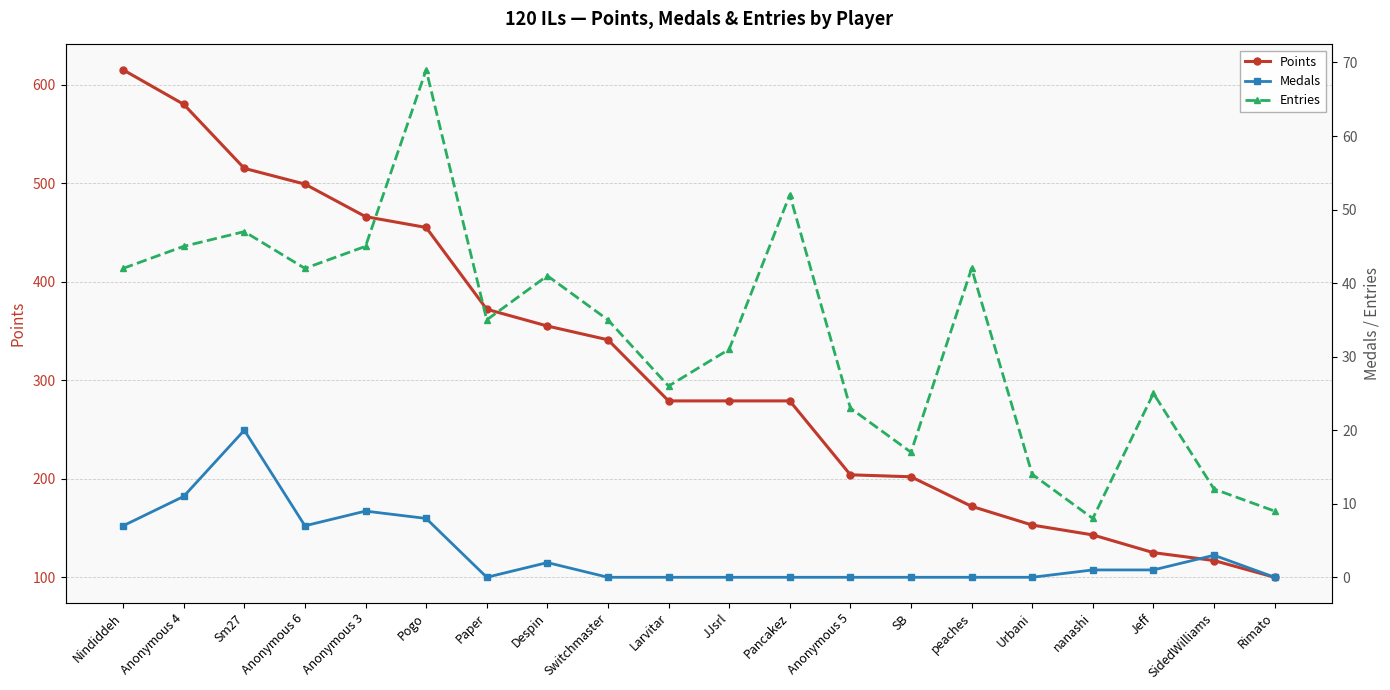

List the series in order of their peak value, highest first.

Points, Entries, Medals